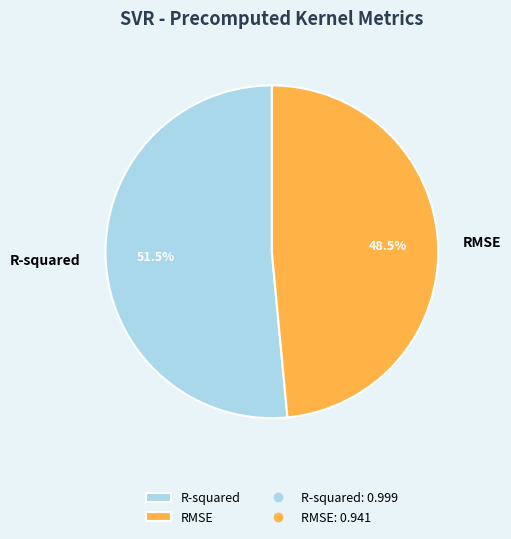

Rank the categories by value from lowest to highest.

RMSE, R-squared